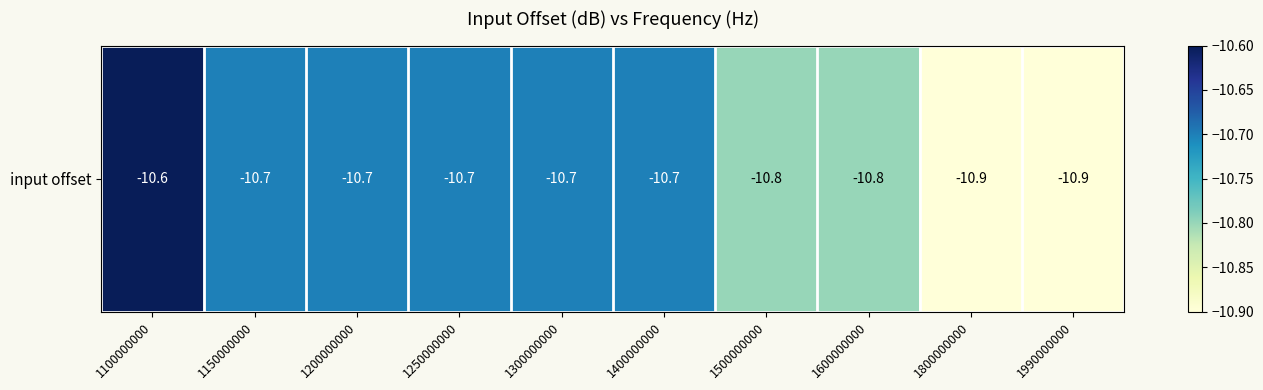

List the labels in order of value, largest first.

1100000000, 1150000000, 1200000000, 1250000000, 1300000000, 1400000000, 1500000000, 1600000000, 1800000000, 1990000000